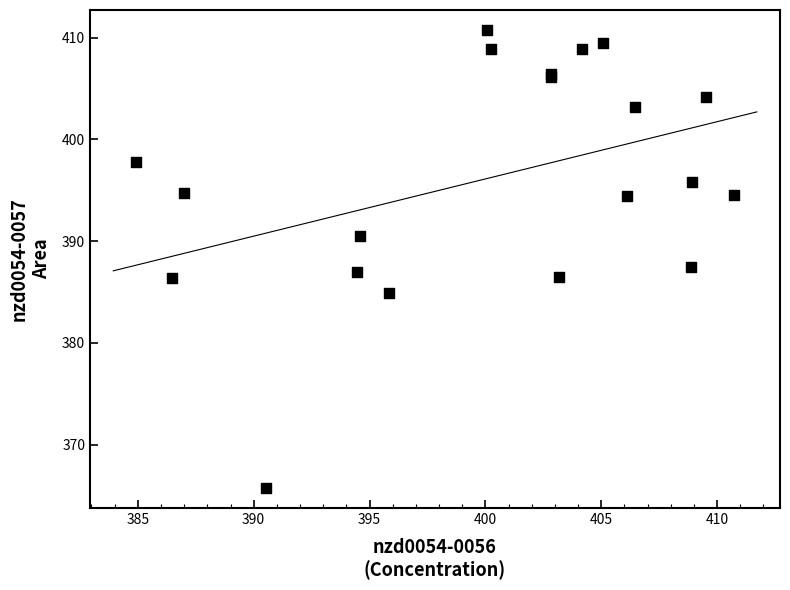

What Y value in the scatter plot is closest to 388?

387.5